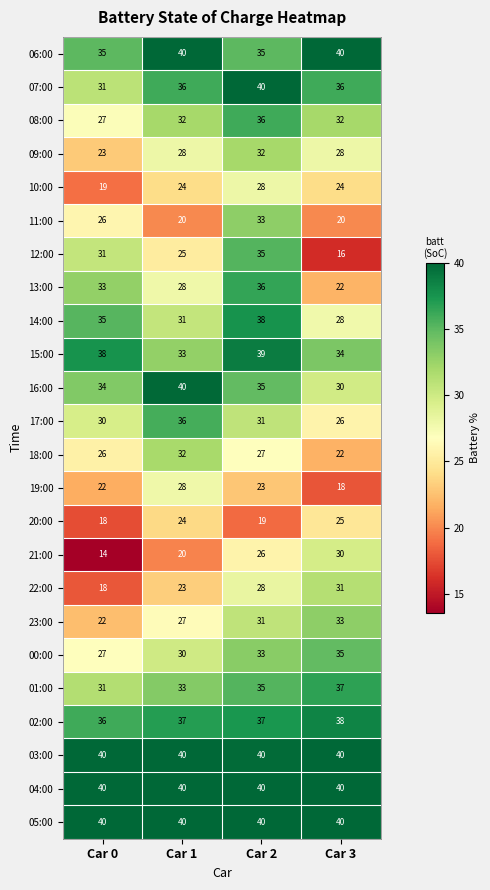

What is the greatest value displayed?

40